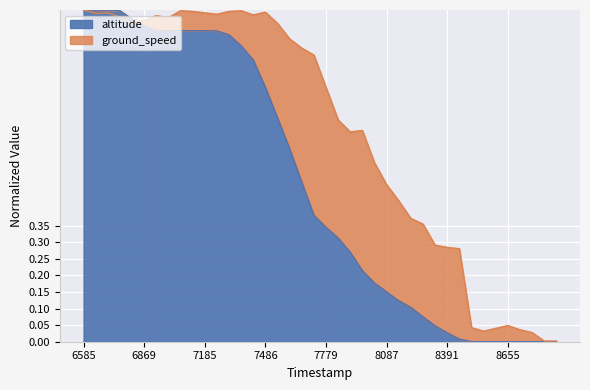

True or false: altitude has a value of 0.2 at 7779.

False